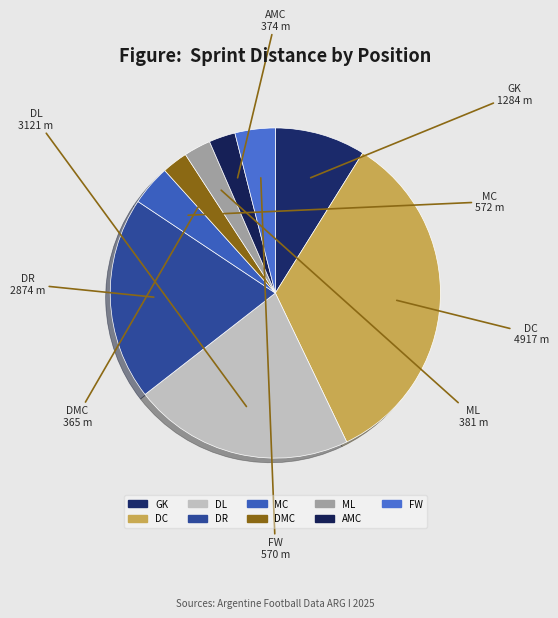

How many slices are in this pie chart?

9